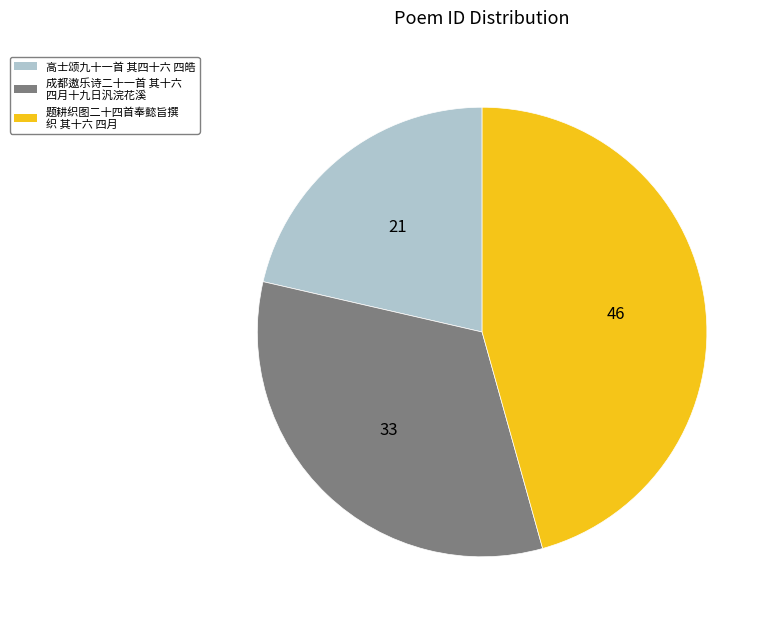

Which slice is the smallest?

高士颂九十一首 其四十六 四皓